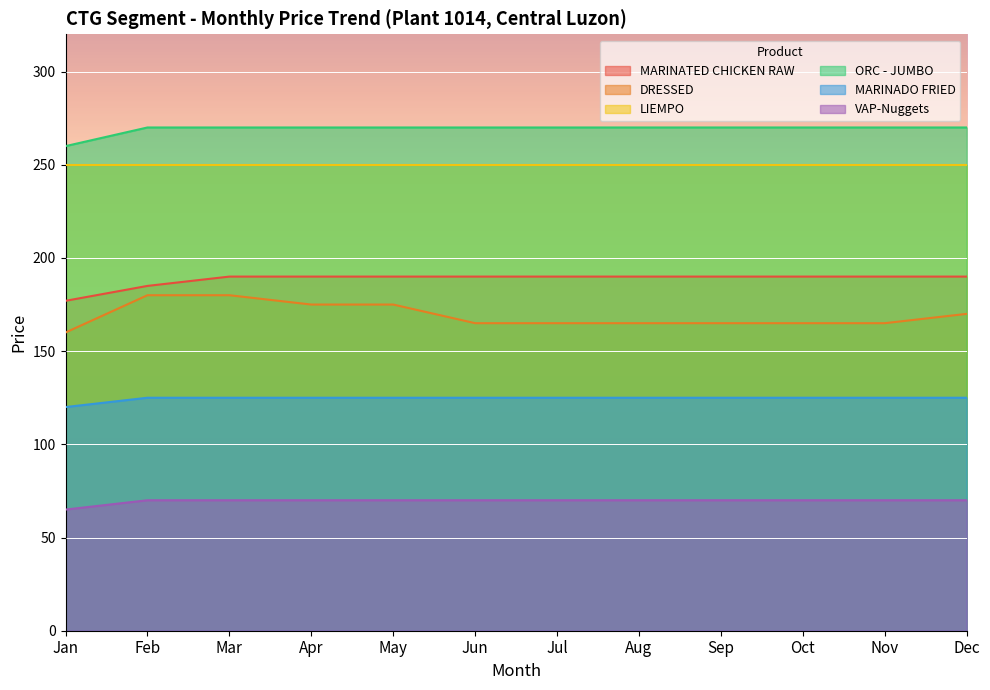

Which series has the largest total across all categories?

ORC - JUMBO